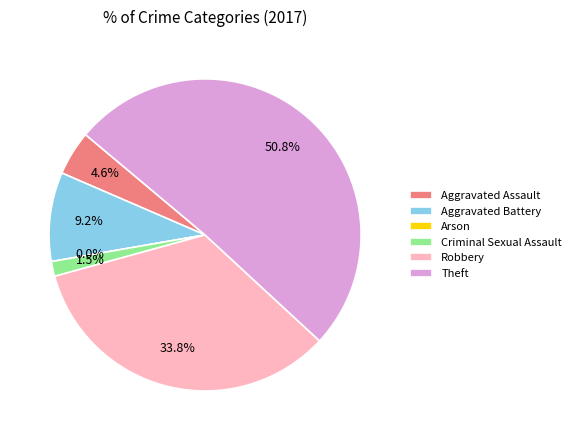

Count the number of slices in the pie.

6